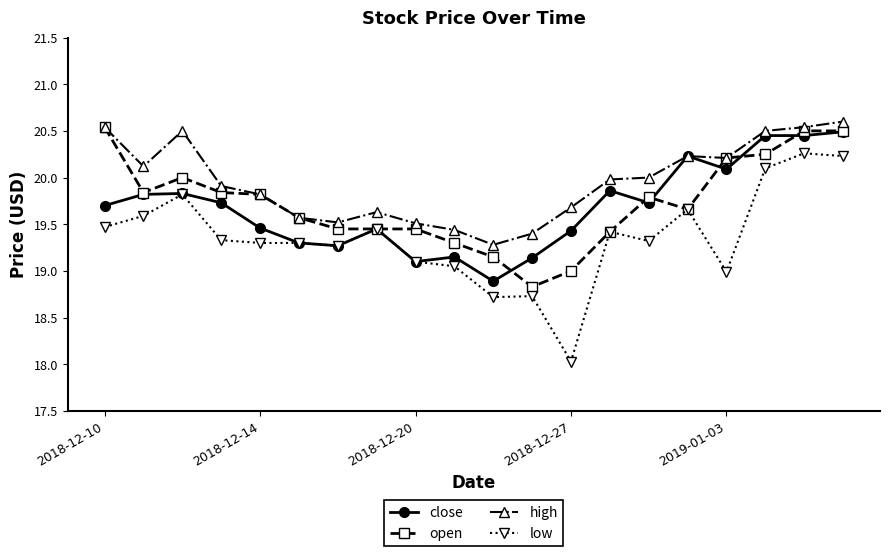

True or false: high and low cross at least once.

False